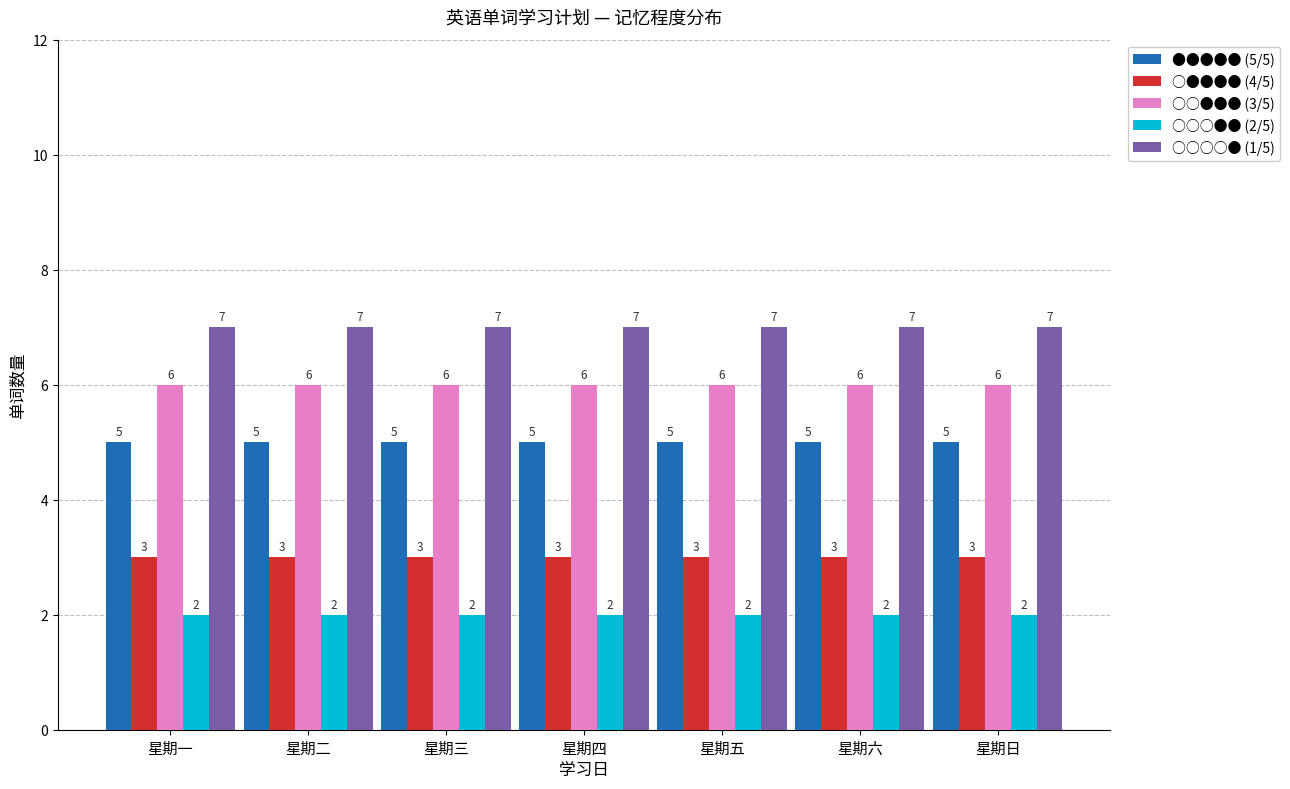

How many categories are shown in the chart?

7